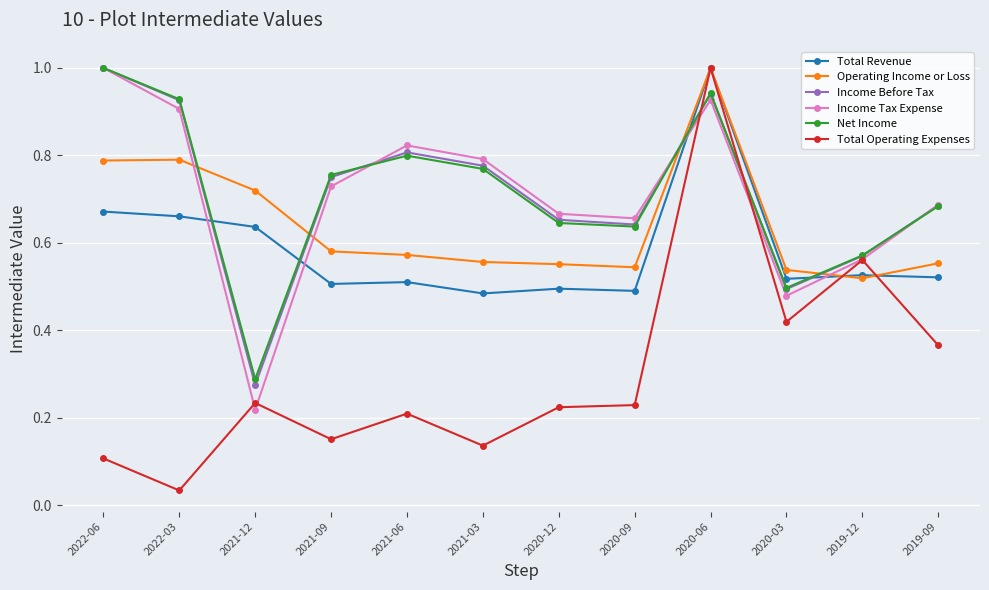

Which series changed the most between 2022-03 and 2019-09?

Total Operating Expenses